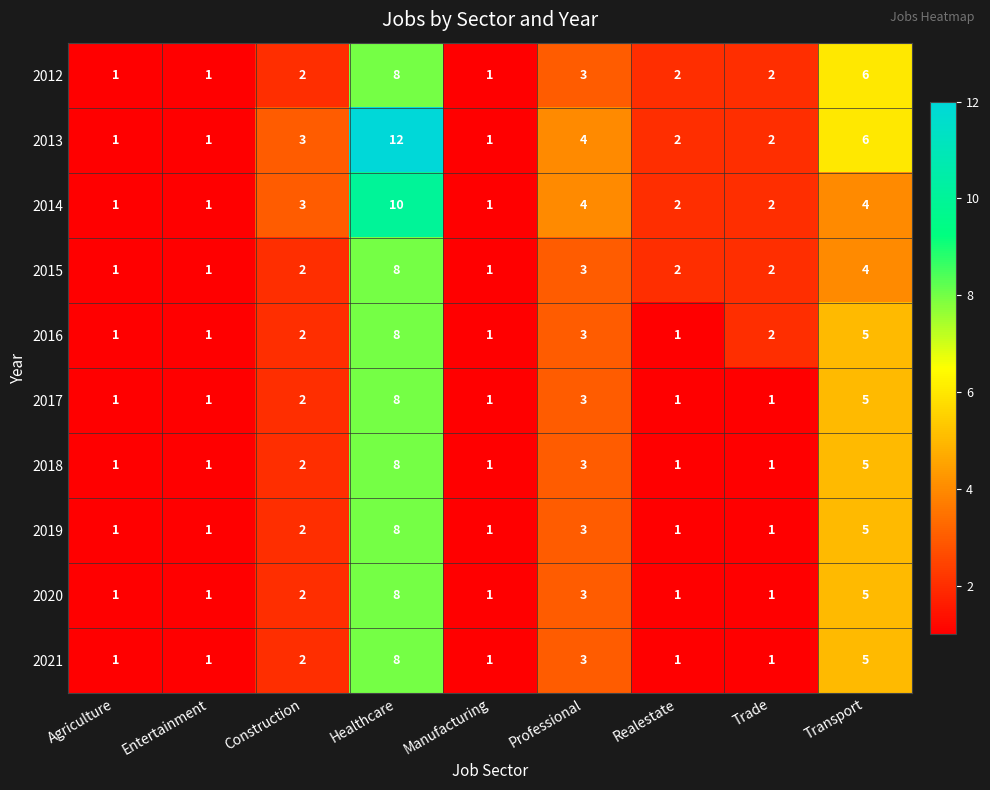

Count the 2015 values in the range 1 to 3.

7